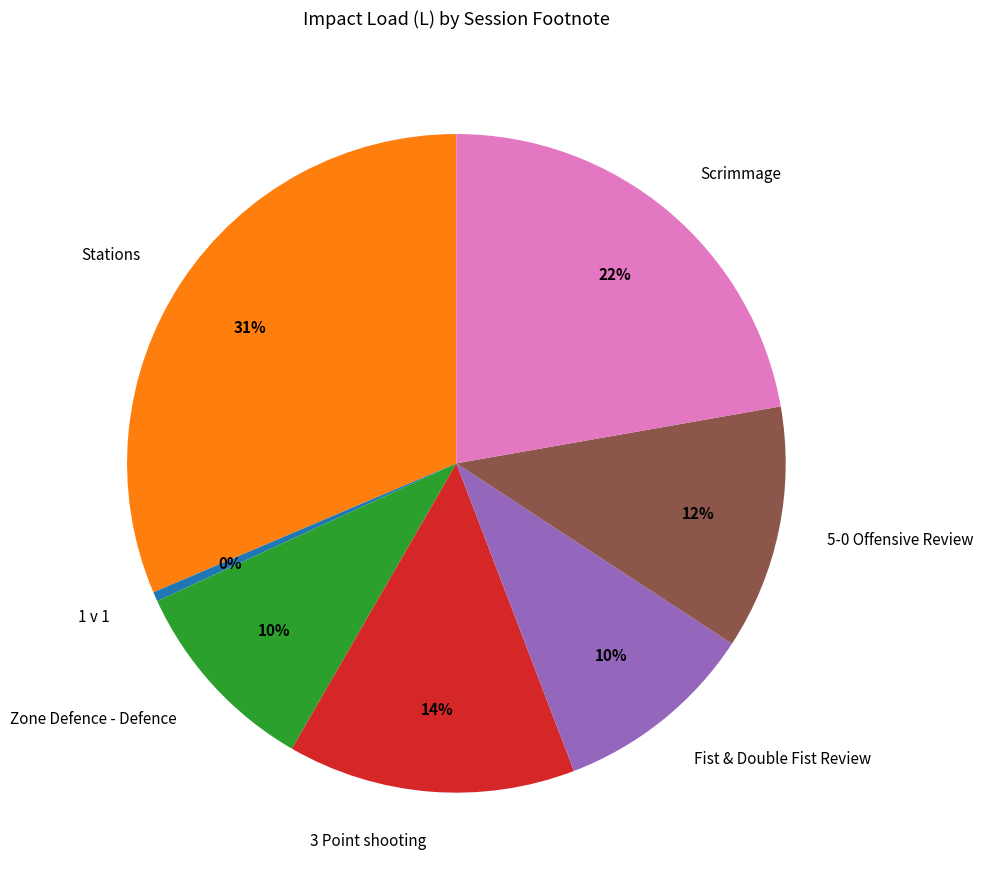

Is Scrimmage the majority of the pie?

No